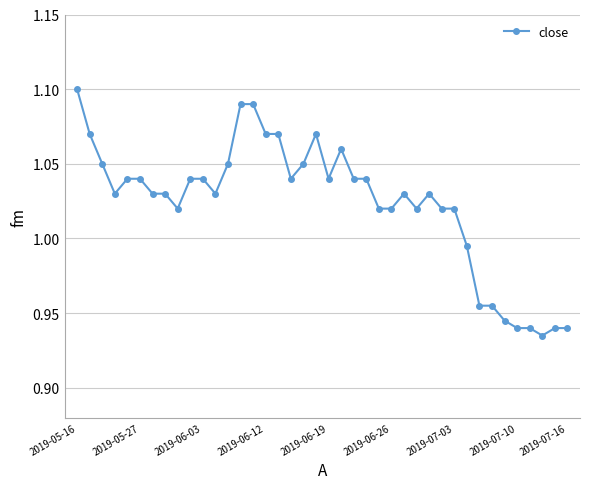

True or false: there are more than 0 points higher than both neighbors.

True